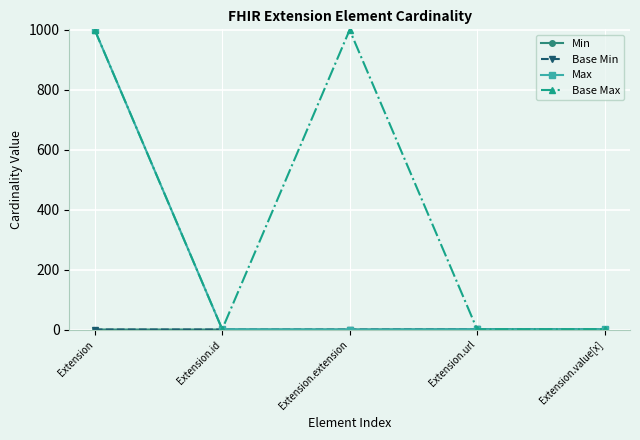

True or false: Min and Max cross at least once.

False